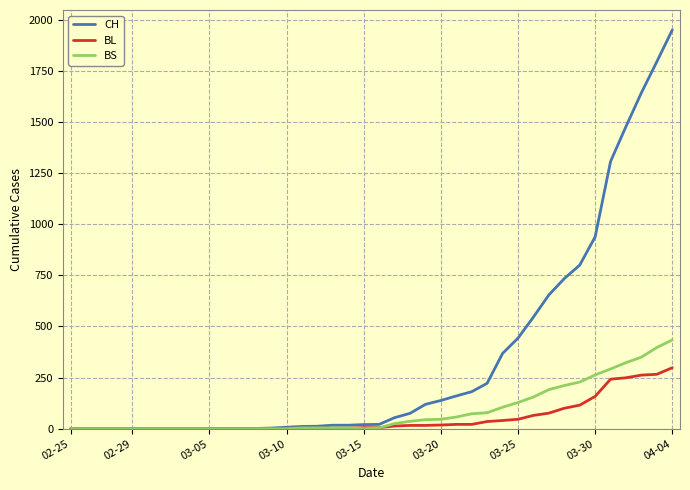

Which series has the largest total across all categories?

CH